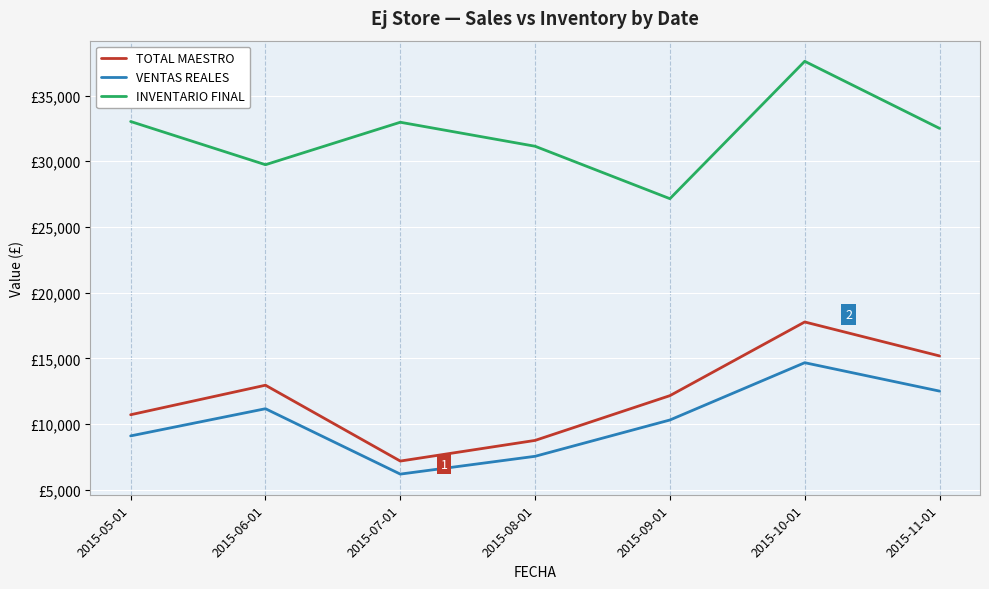

Which series changed the most between 2015-05-01 and 2015-08-01?

TOTAL MAESTRO